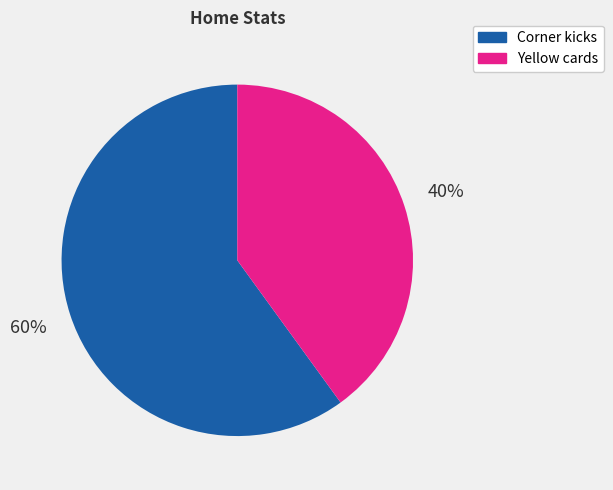

How many segments does this pie chart have?

2